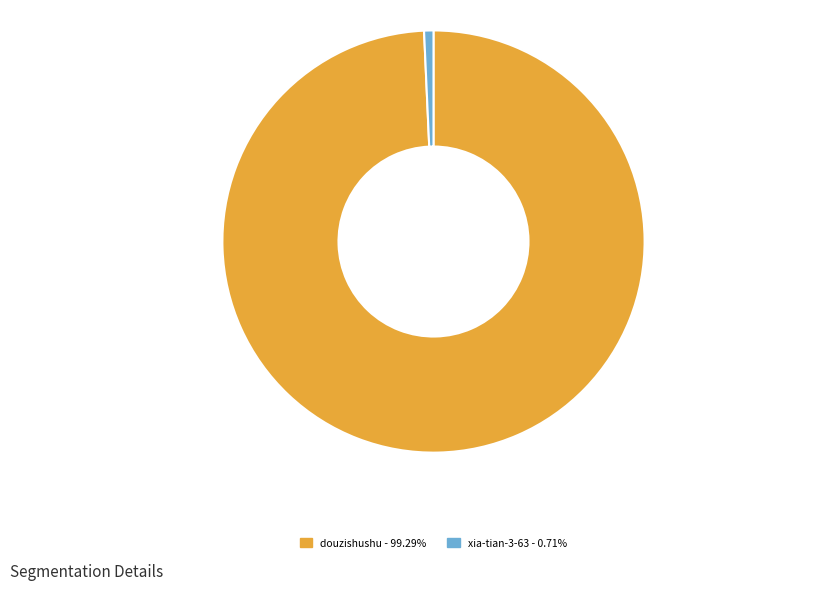

What portion of the pie excludes xia-tian-3-63?

99.3%